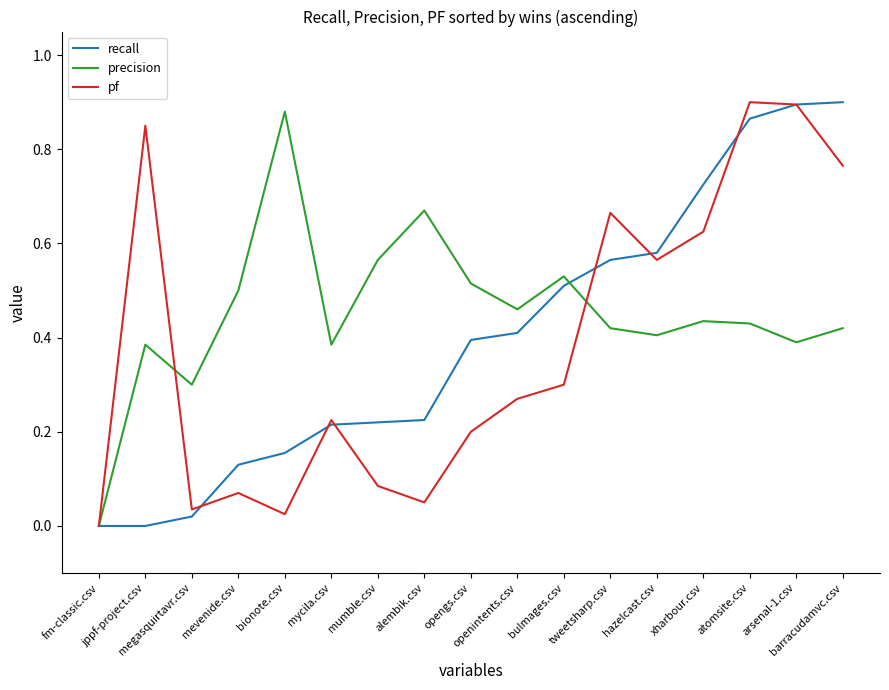

Which series has the largest total across all categories?

precision